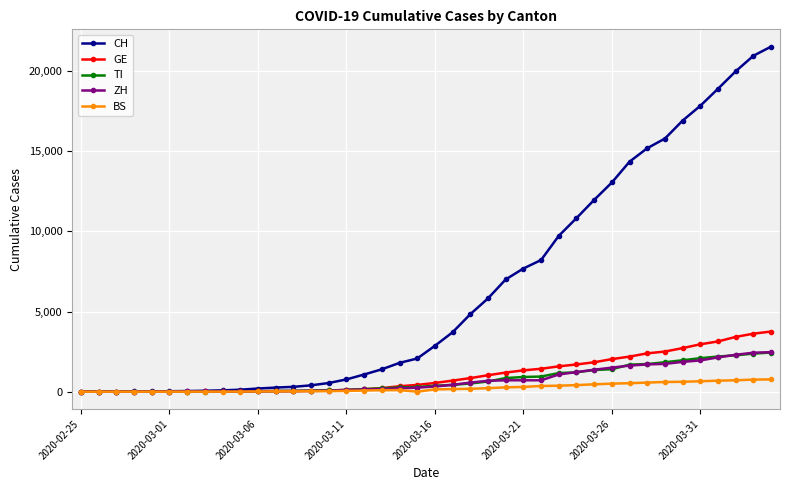

How many series are shown in this chart?

5